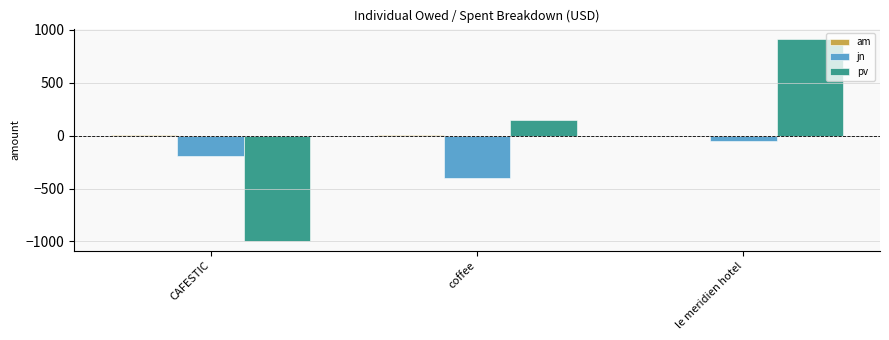

At which category is the sum across all series the highest?

le meridien hotel